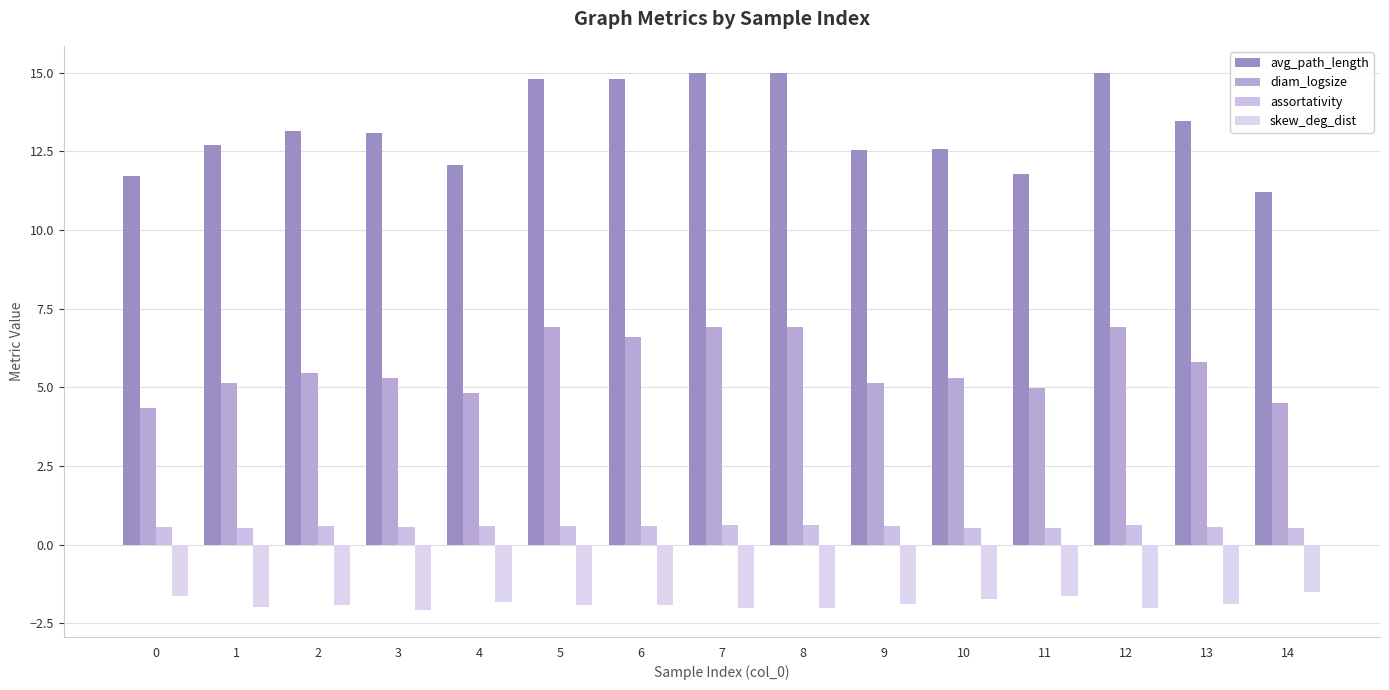

What is the average value of the avg_path_length series?

13.3